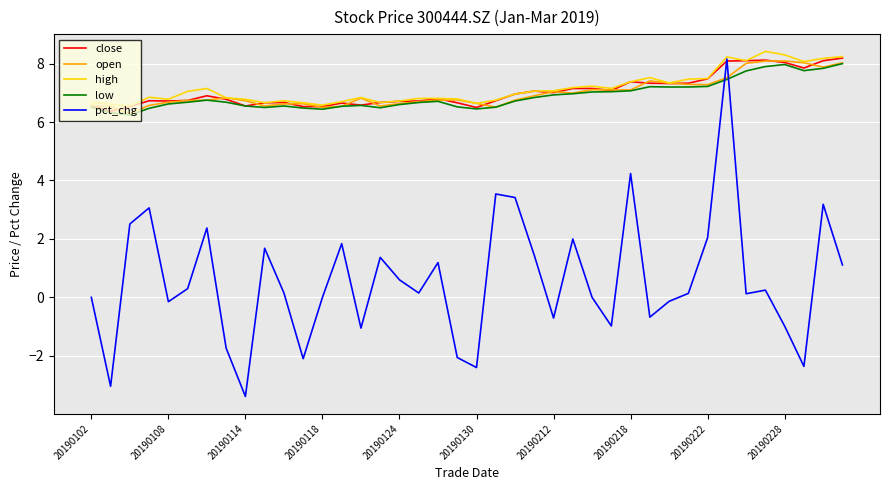

Which series has the largest range (max minus min)?

pct_chg